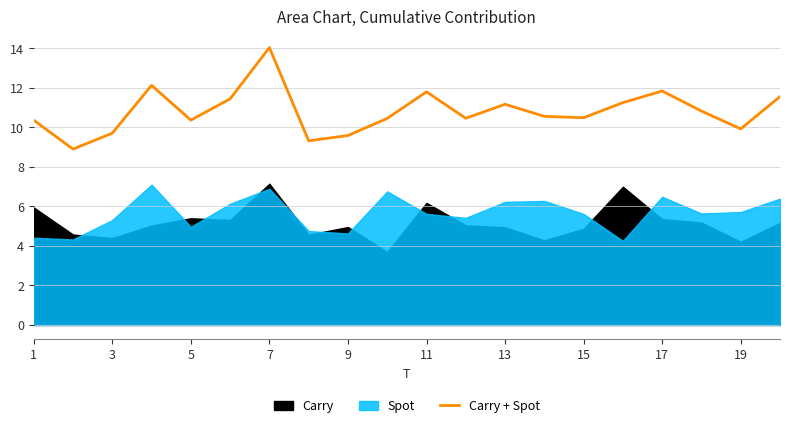

What is the difference between the maximum and minimum values?

5.1